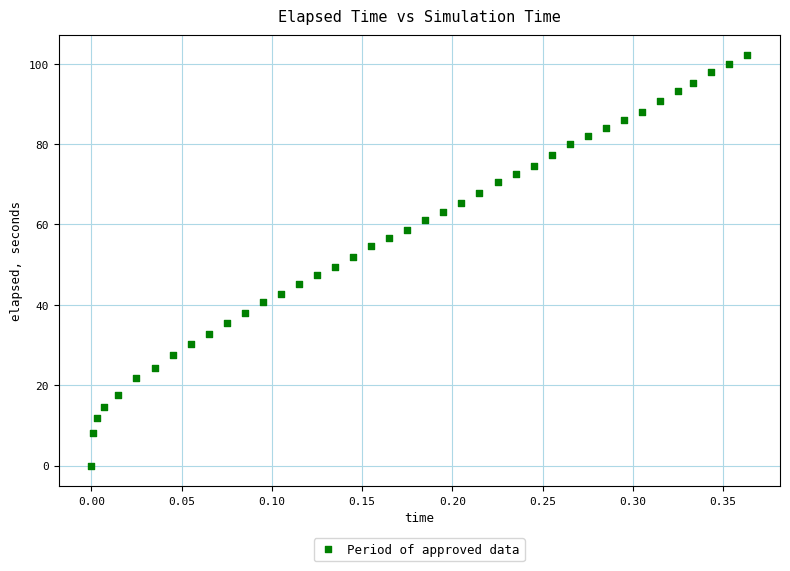

What is the range of Y values (max minus min)?

102.0